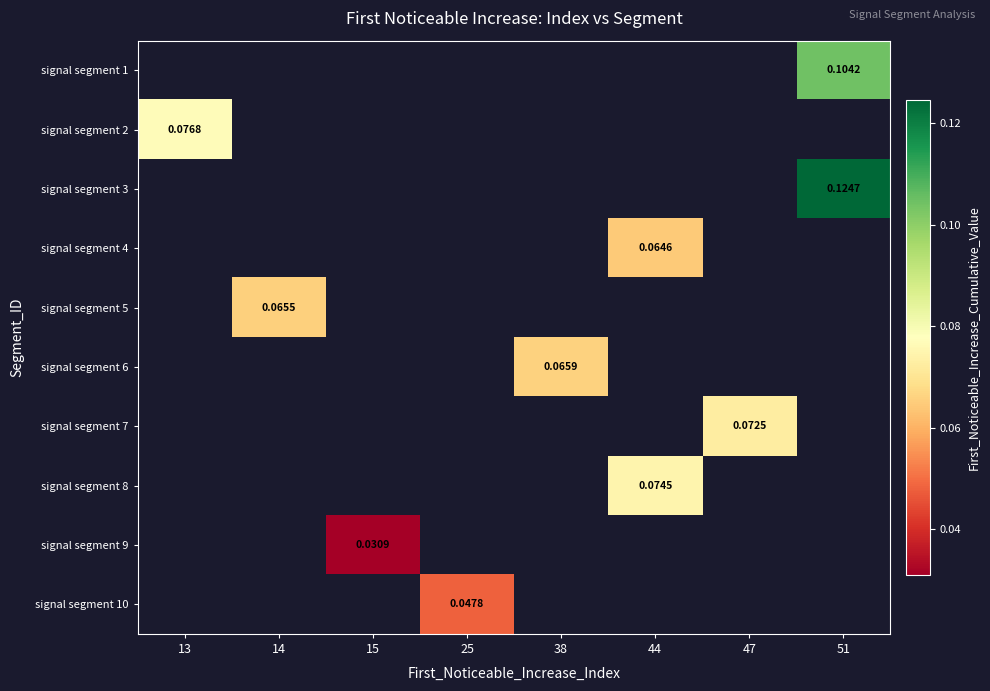

At which category does the chart reach its peak across all series?

51